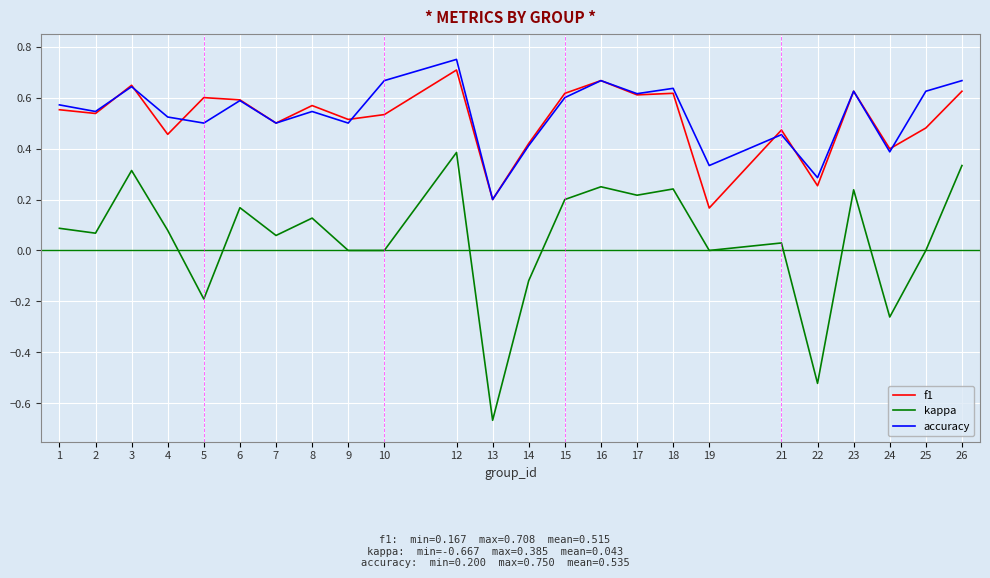

True or false: kappa and accuracy cross at least once.

False